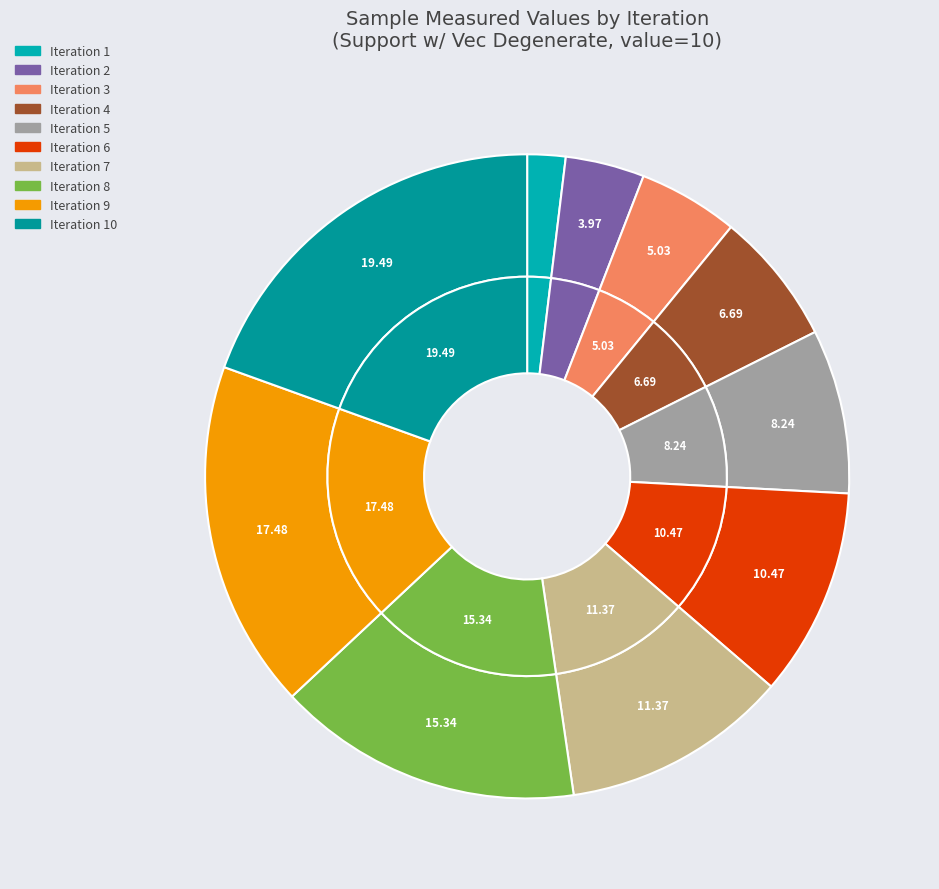

Is it true that 8 is 10% of the pie?

False